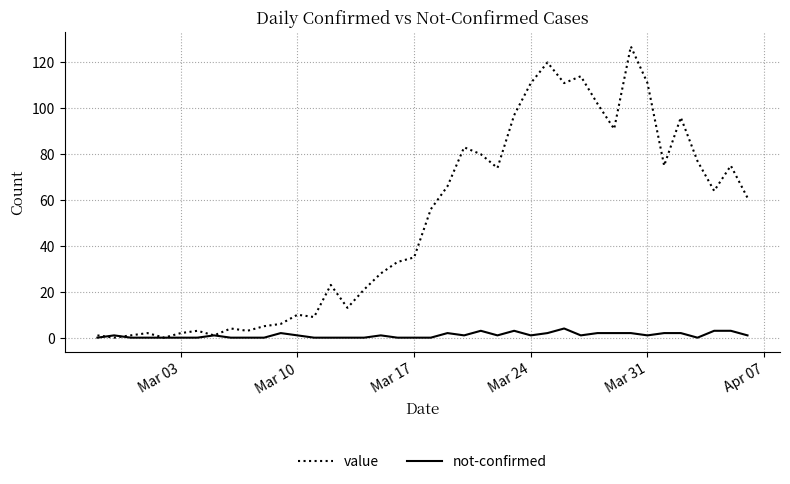

Which series has the largest total across all categories?

value